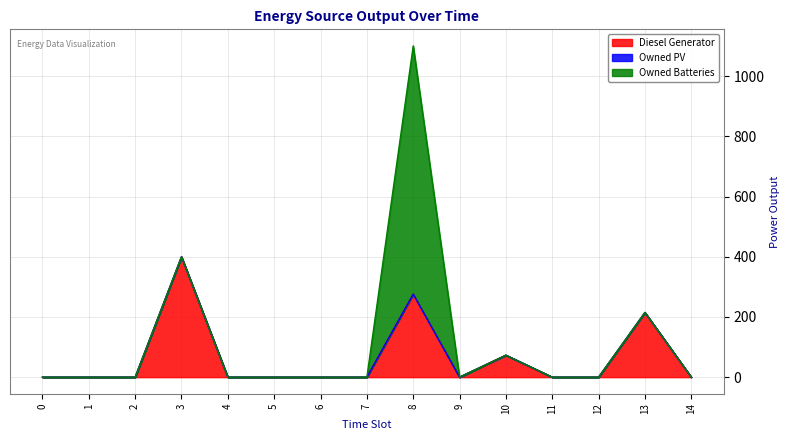

Is it true that Diesel Generator equals 400 at 3?

True